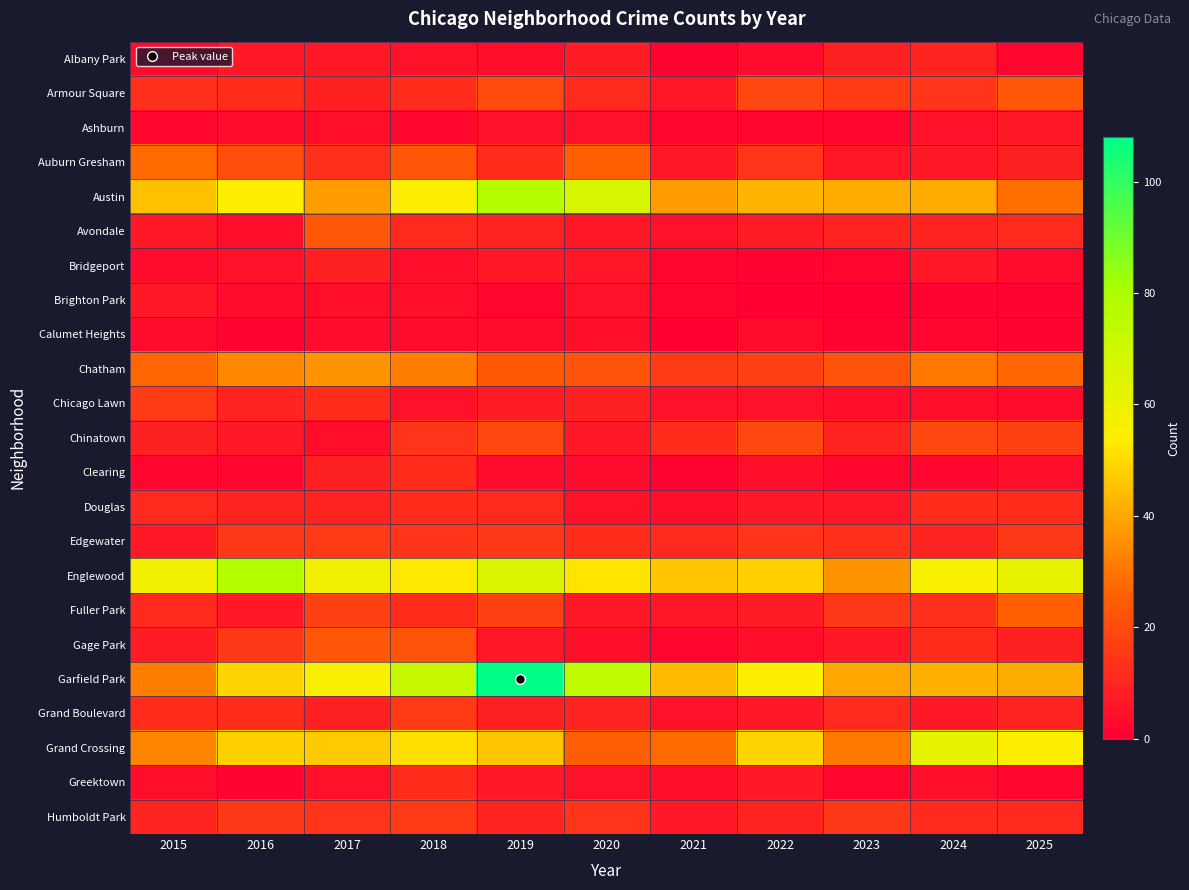

List the series in order of their peak value, lowest first.

Calumet Heights, Ashburn, Brighton Park, Bridgeport, Albany Park, Clearing, Douglas, Greektown, Chicago Lawn, Edgewater, Grand Boulevard, Humboldt Park, Chinatown, Armour Square, Avondale, Gage Park, Fuller Park, Auburn Gresham, Chatham, Grand Crossing, Austin, Englewood, Garfield Park